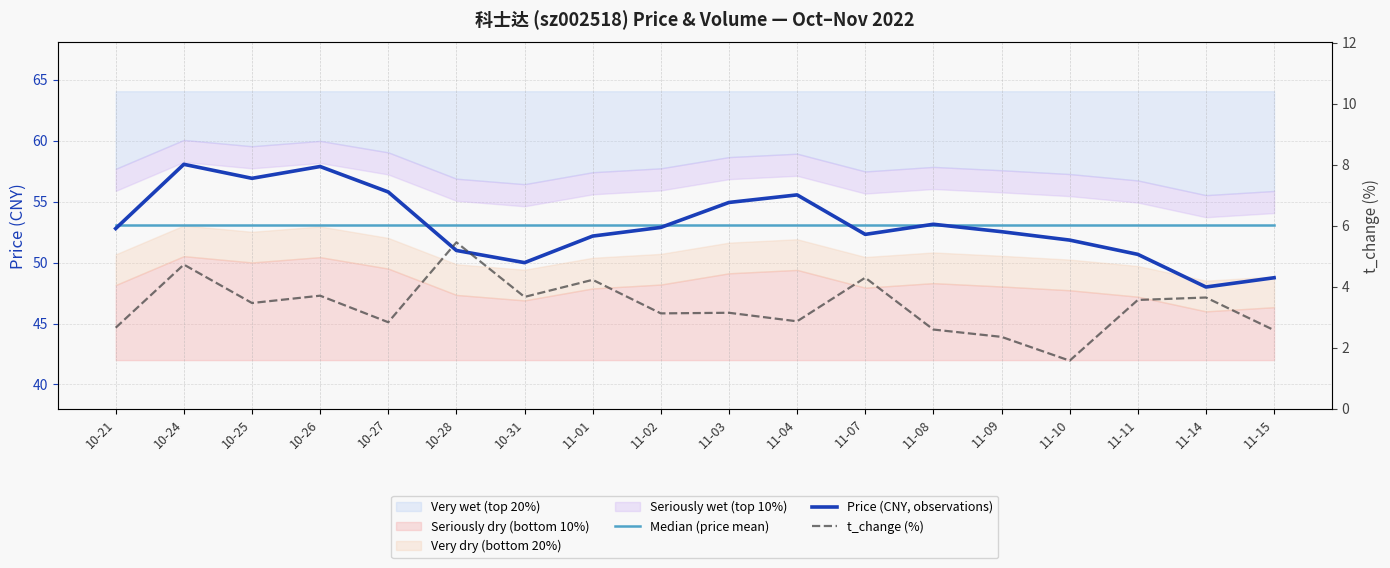

True or false: t_change (%) and Price (CNY, observations) intersect in this chart.

False